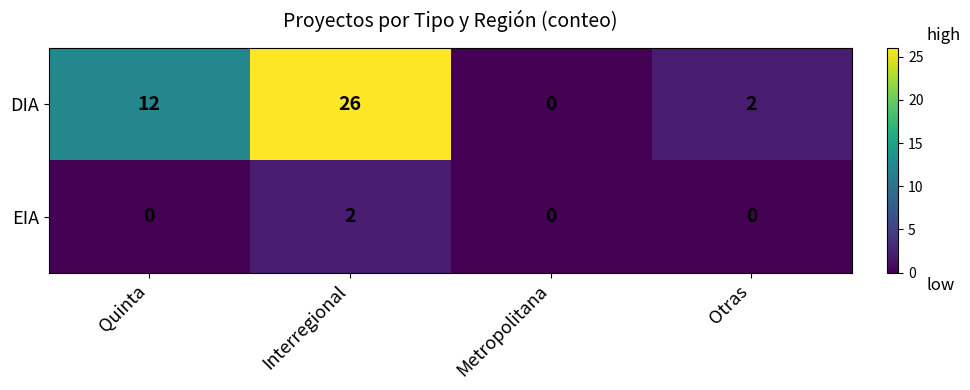

Is it true that DIA equals 12 at Quinta?

True